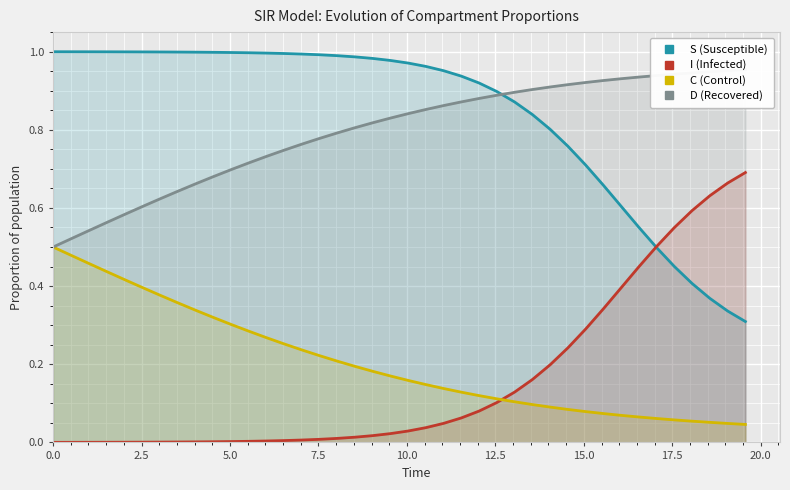

True or false: I (Infected) has more than 0 interior local peaks.

False